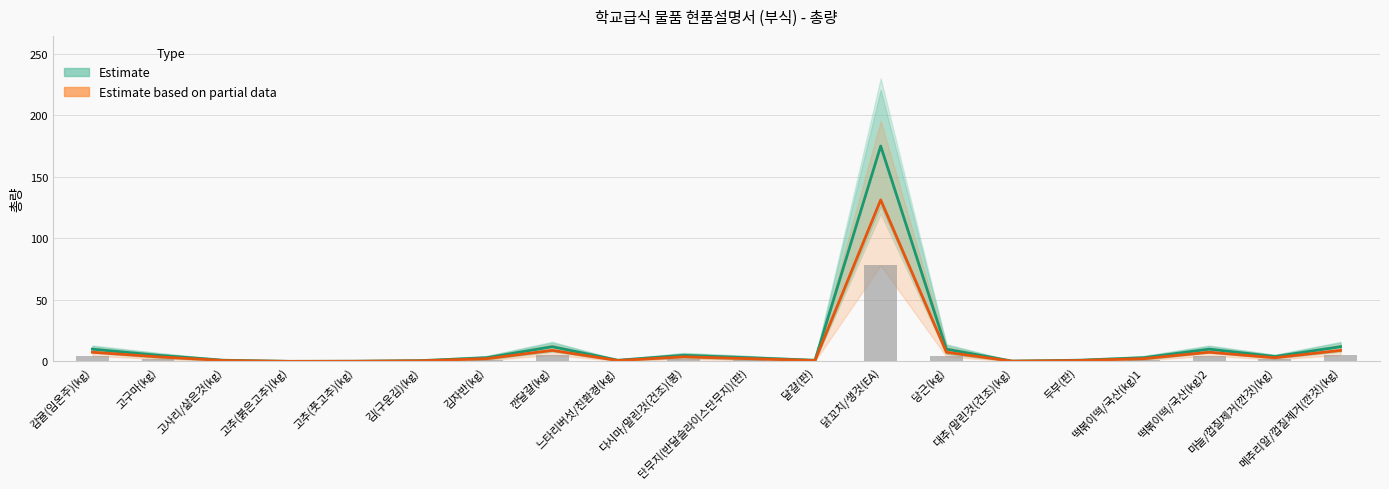

Where is Estimate based on partial data nearest to the value 65?

깐달걀(kg)